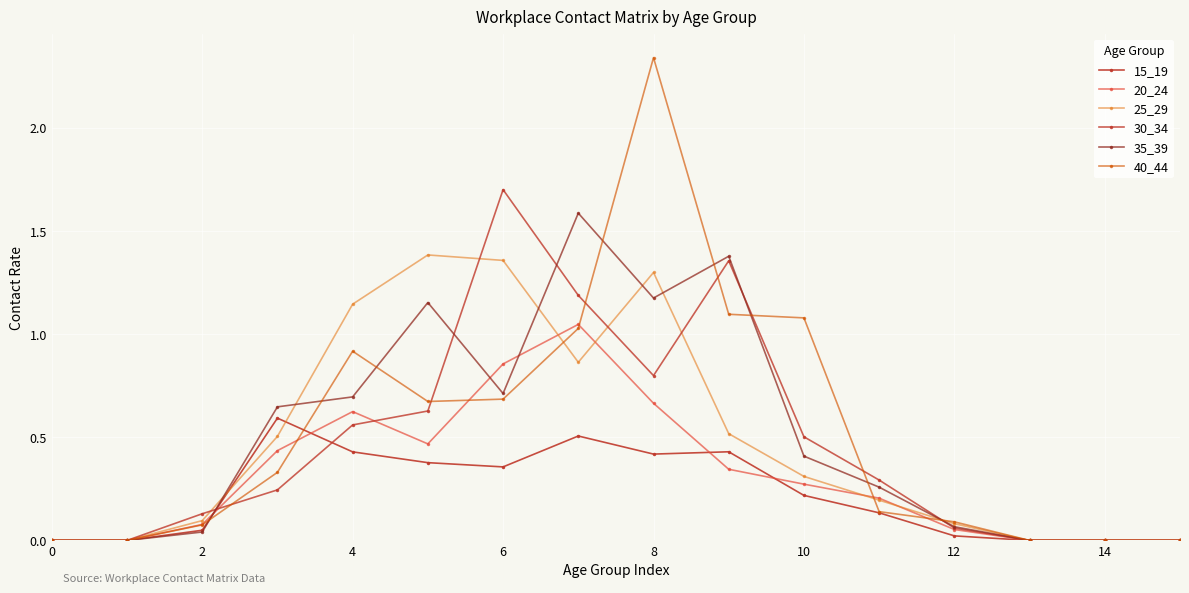

Does the chart have visible grid lines?

Yes